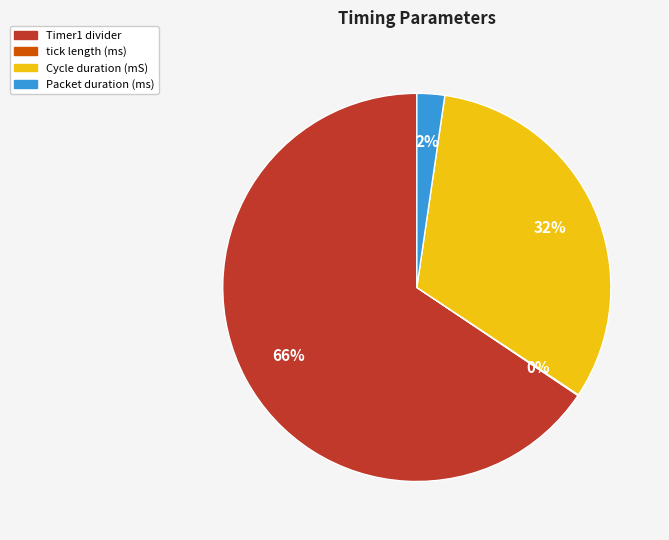

Is the sum of Timer1 divider and Packet duration (ms) greater than half?

Yes